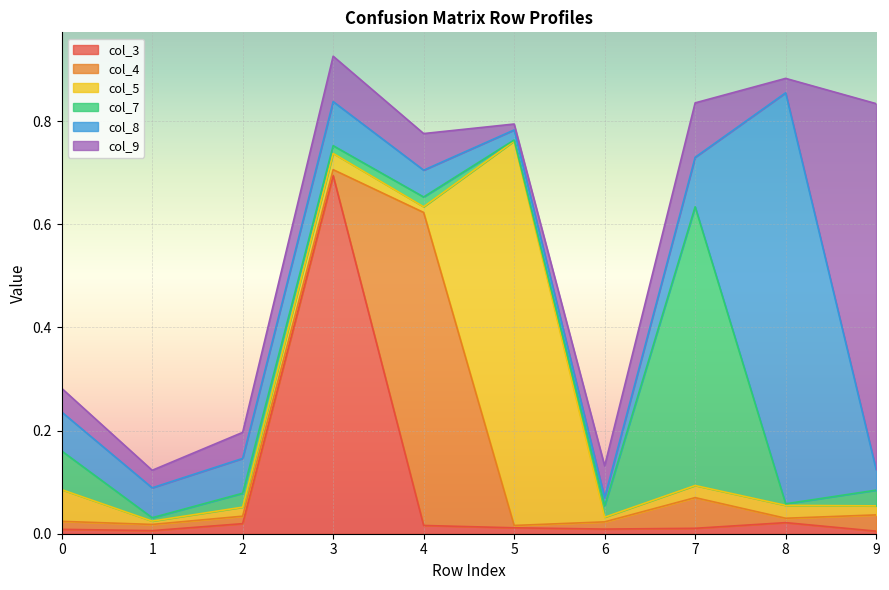

Reading left to right, extract all data points from this chart.

col_3: 0.0	0.0	0.0	0.7	0.0	0.0	0.0	0.0	0.0	0.0
col_4: 0.0	0.0	0.0	0.0	0.6	0.0	0.0	0.1	0.0	0.0
col_5: 0.1	0.0	0.0	0.0	0.0	0.7	0.0	0.0	0.0	0.0
col_7: 0.1	0.0	0.0	0.0	0.0	0.0	0.0	0.5	0.0	0.0
col_8: 0.1	0.1	0.1	0.1	0.1	0.0	0.0	0.1	0.8	0.0
col_9: 0.0	0.0	0.1	0.1	0.1	0.0	0.1	0.1	0.0	0.7